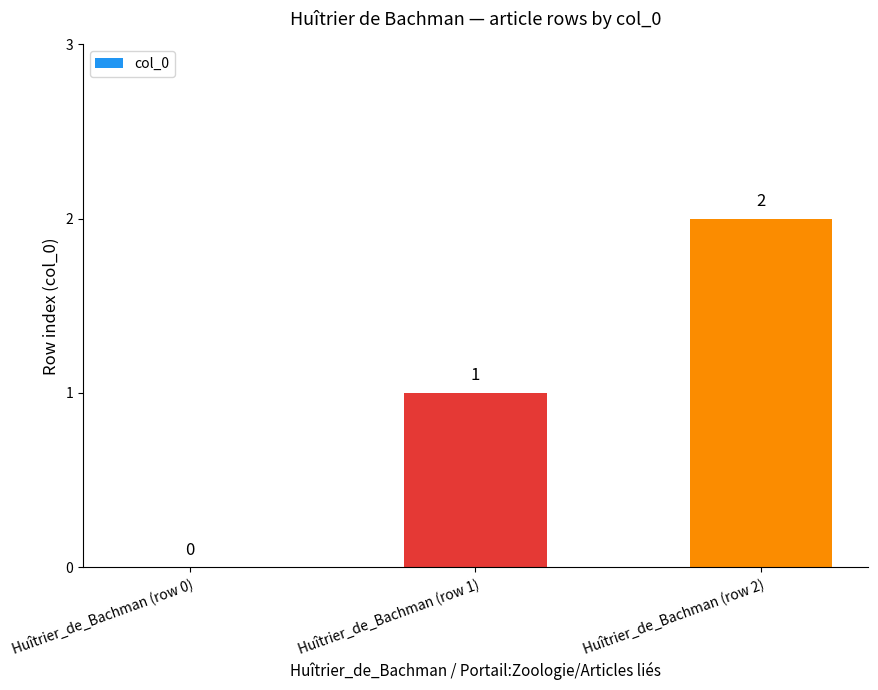

True or false: the data shows 2 at Huîtrier_de_Bachman (row 1).

False